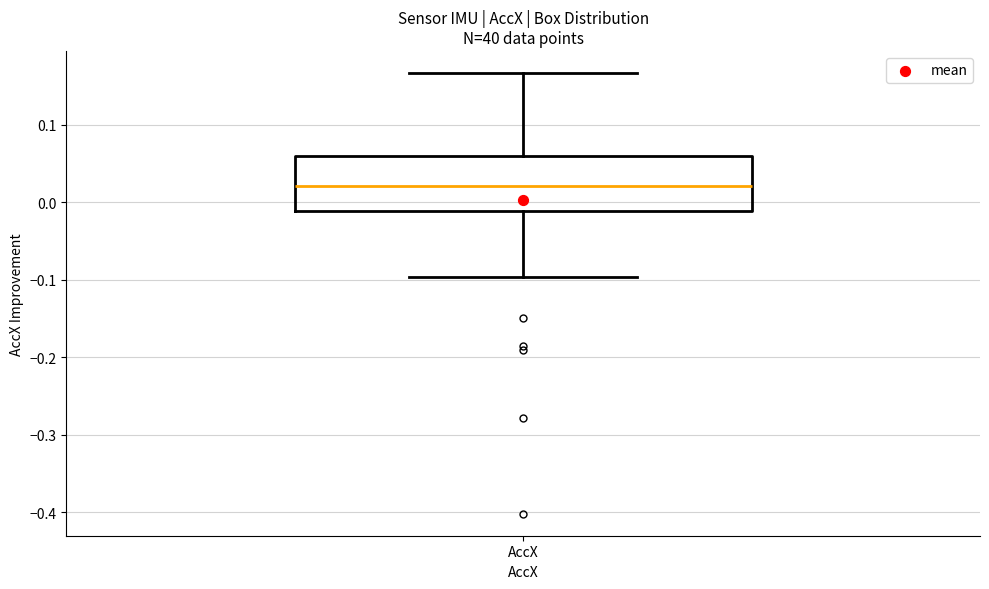

Where does the median line of the box for AccX sit on the y-axis? The values are not printed on the chart, so give them approximately, as read against the axis.

0.02